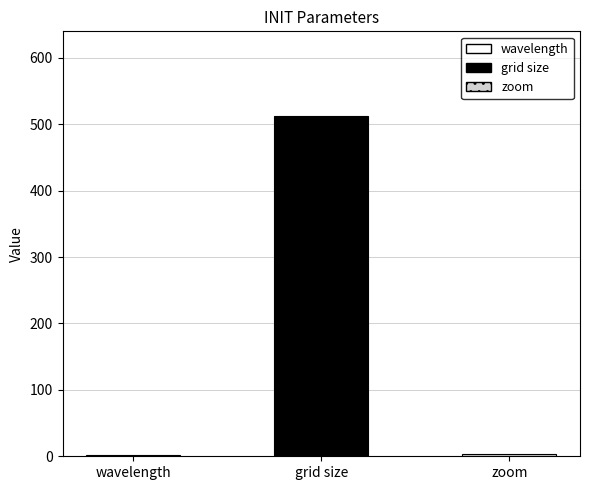

What is the maximum value shown in the chart?

512.0